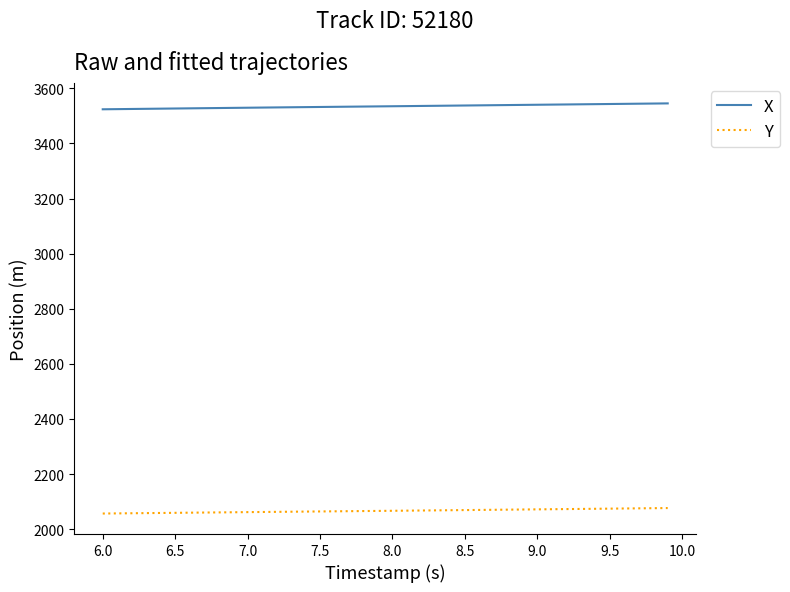

What is the lowest value of the Y series?

2056.7